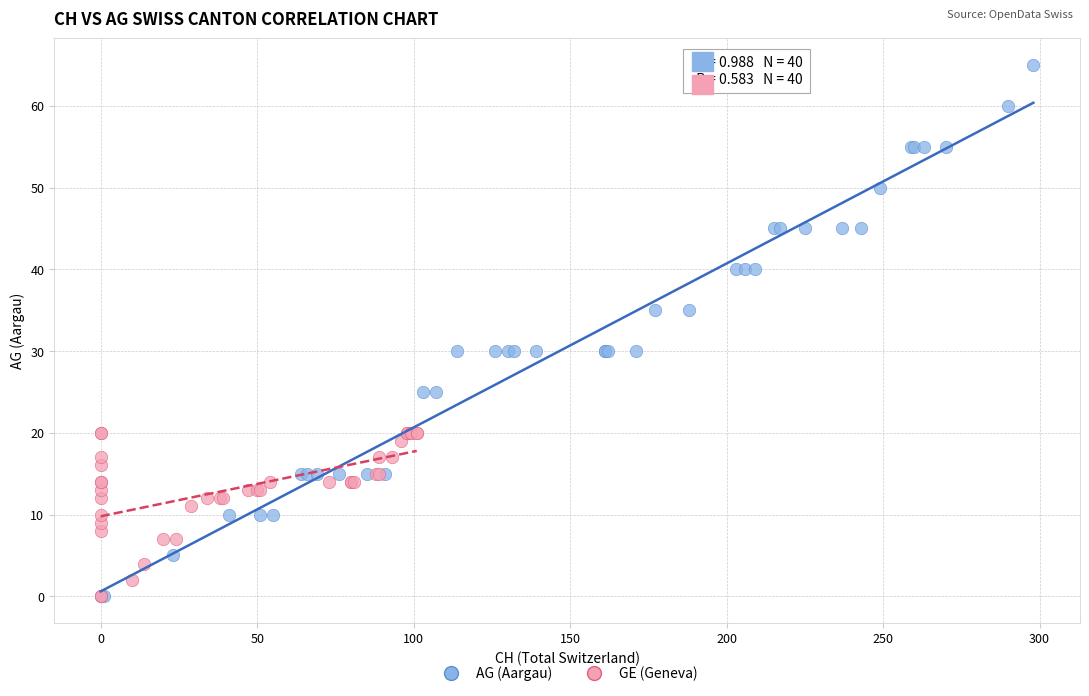

Which series reaches the maximum Y coordinate?

AG (Aargau)